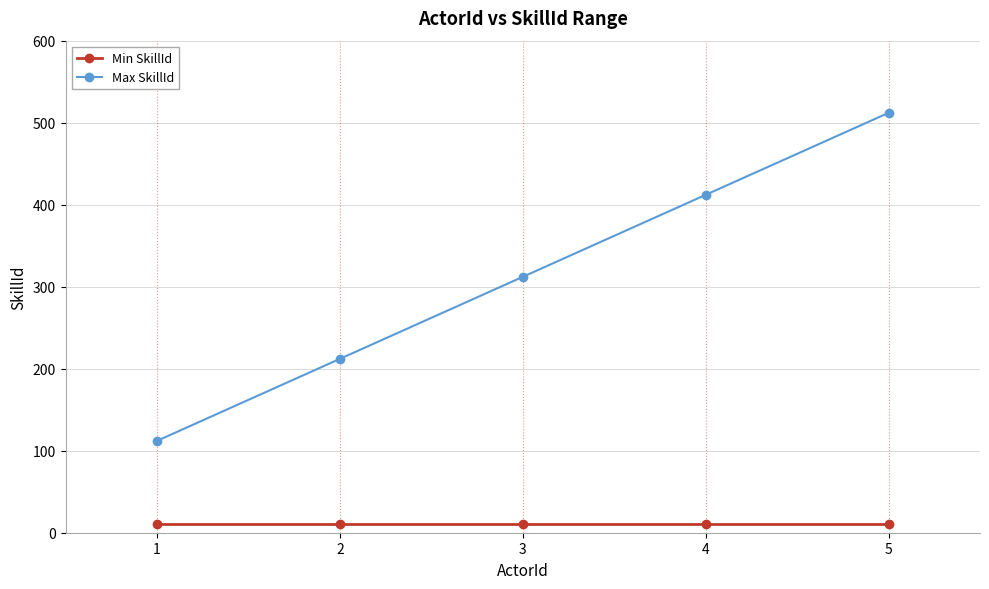

Which series has the widest spread of values?

Max SkillId